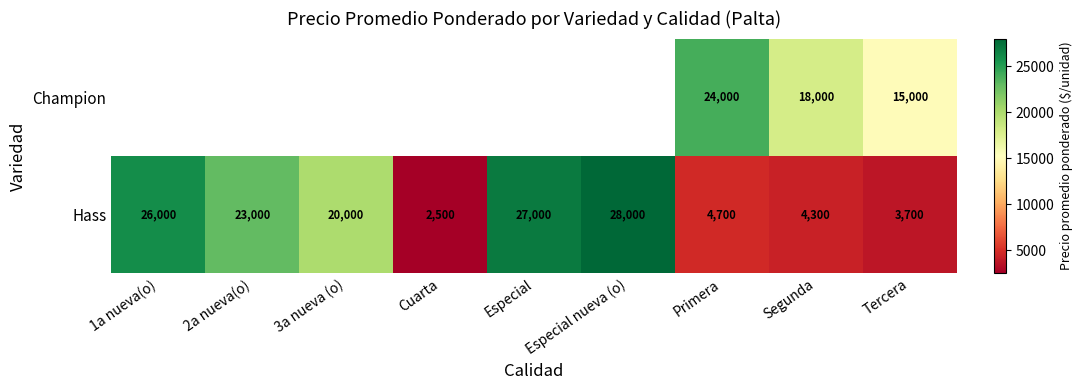

The Hass series shows 2928 at Primera. True or false?

False